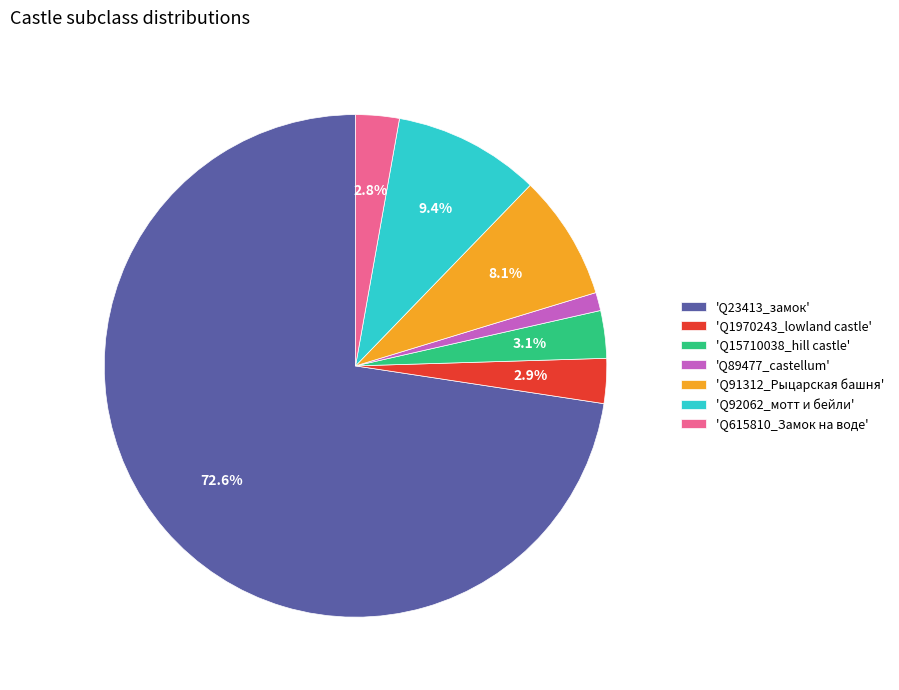

Between 'Q23413_замок' and 'Q15710038_hill castle', which is larger?

'Q23413_замок'